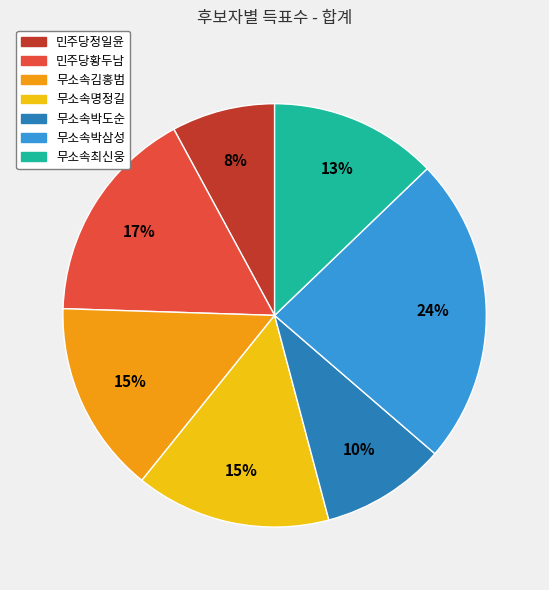

Between 무소속박도순 and 무소속박삼성, which is larger?

무소속박삼성